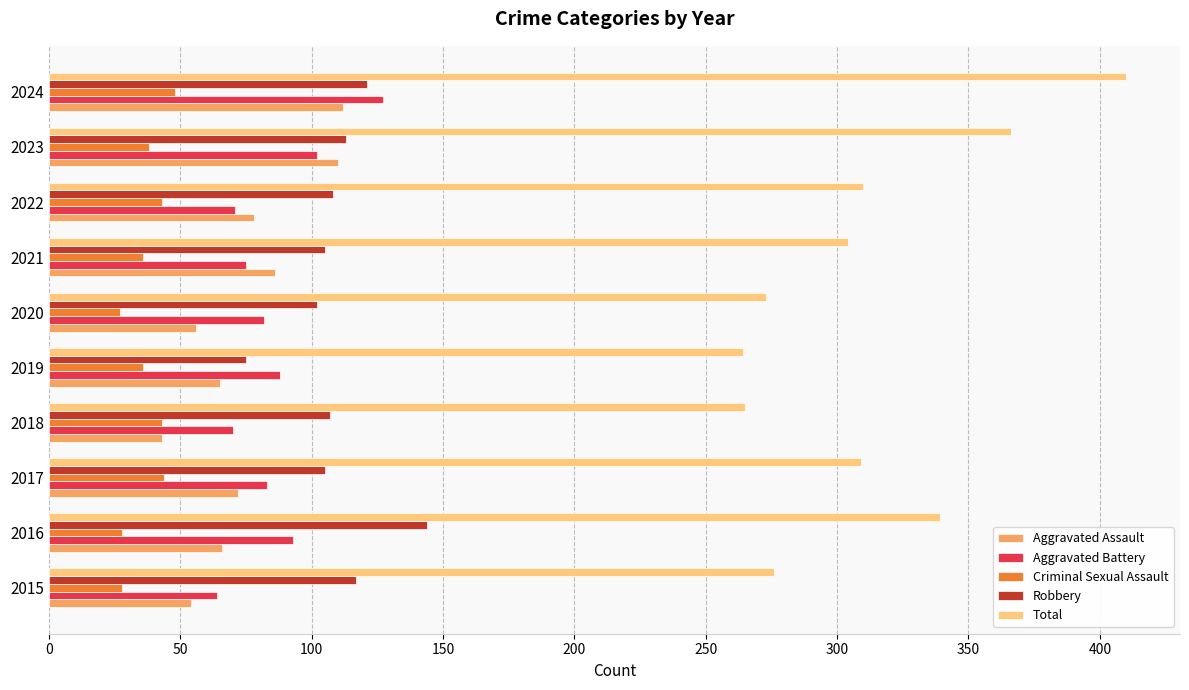

How many values in the Aggravated Battery series are below 83?

5